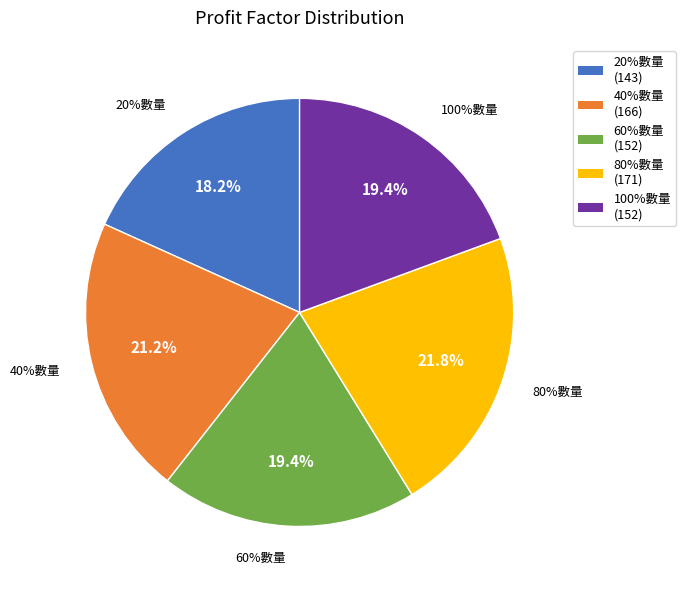

To the nearest percent, what is the difference between the largest and smallest slice percentages?

4%